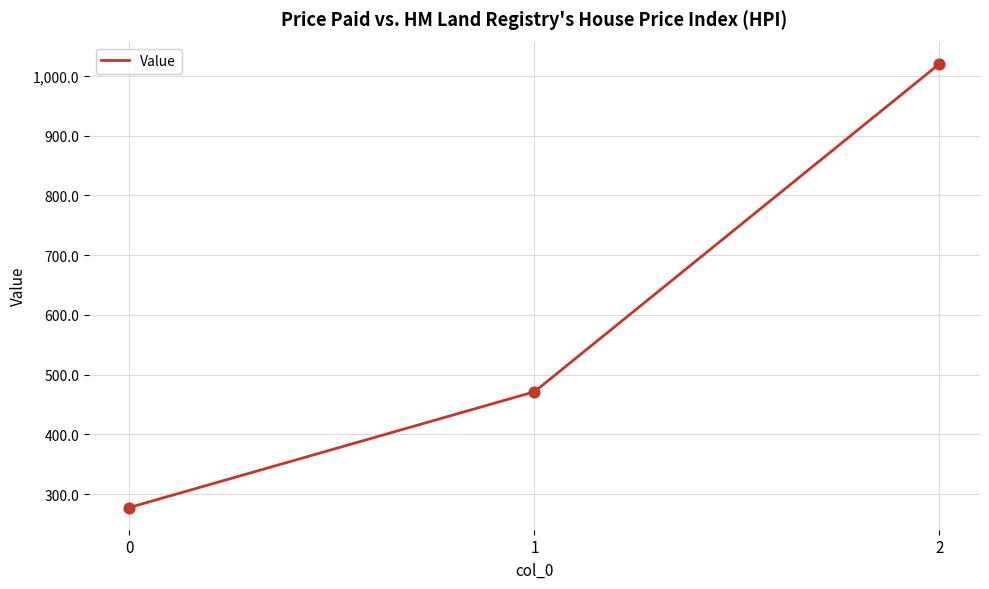

Which has a higher value, 0 or 1?

1